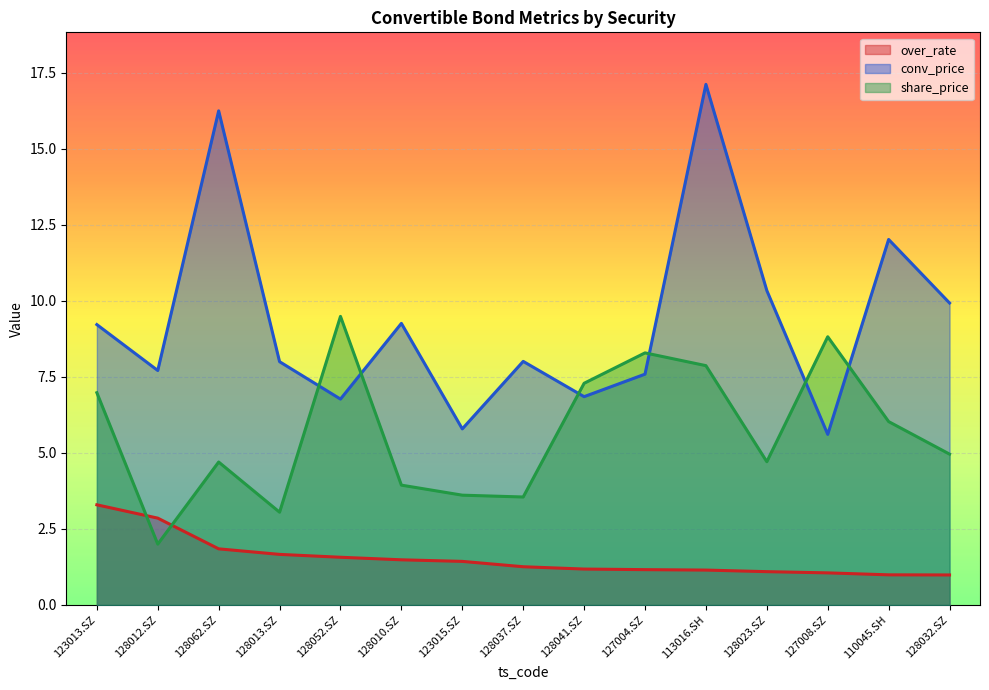

True or false: share_price has a value of 4.7 at 128062.SZ.

True